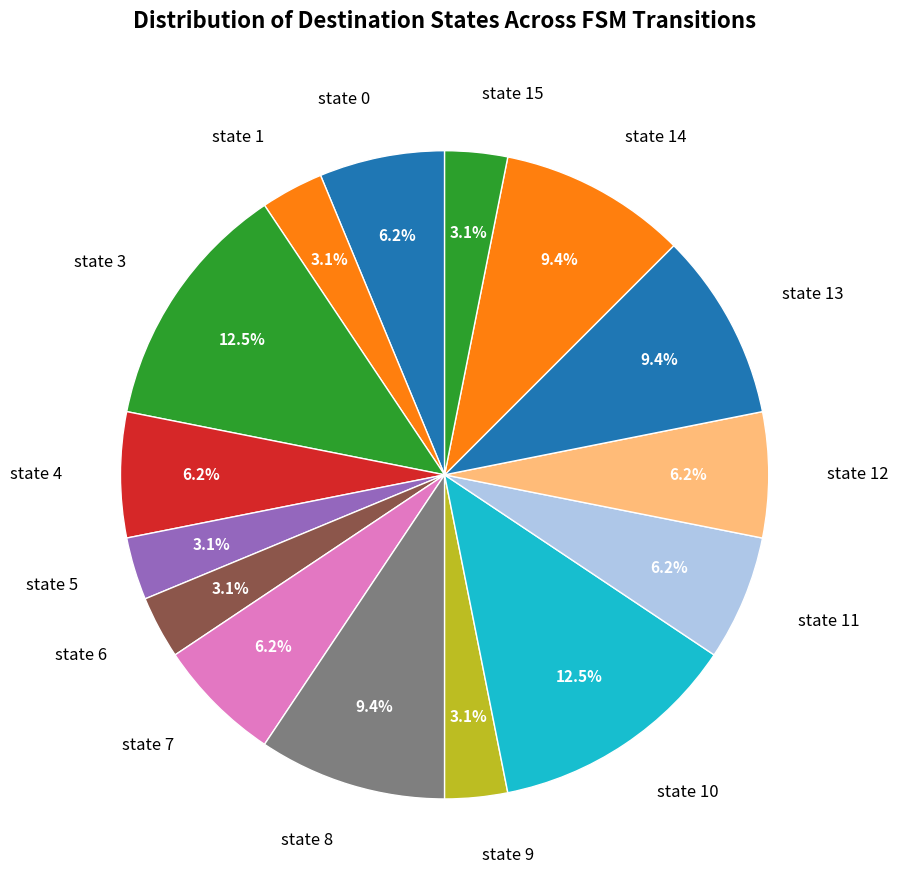

To the nearest percent, what is the difference between the largest and smallest slice percentages?

9%